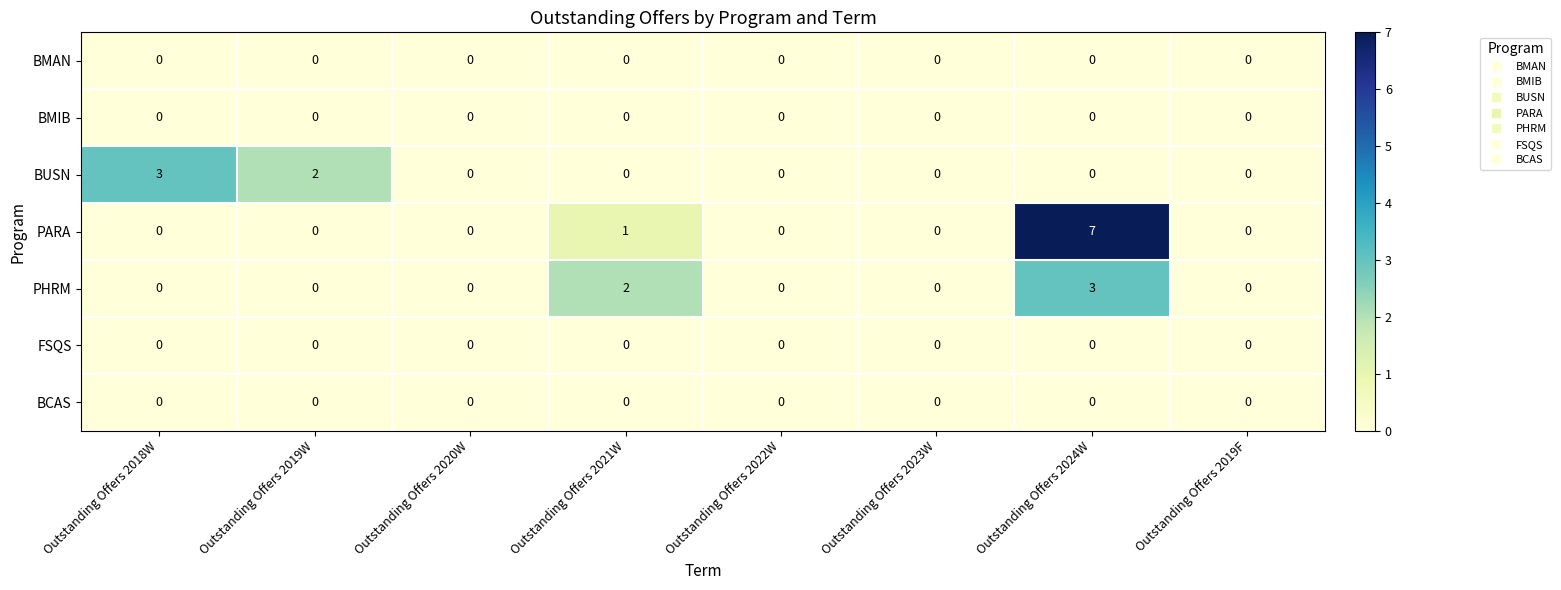

Which series has the largest total across all categories?

PARA